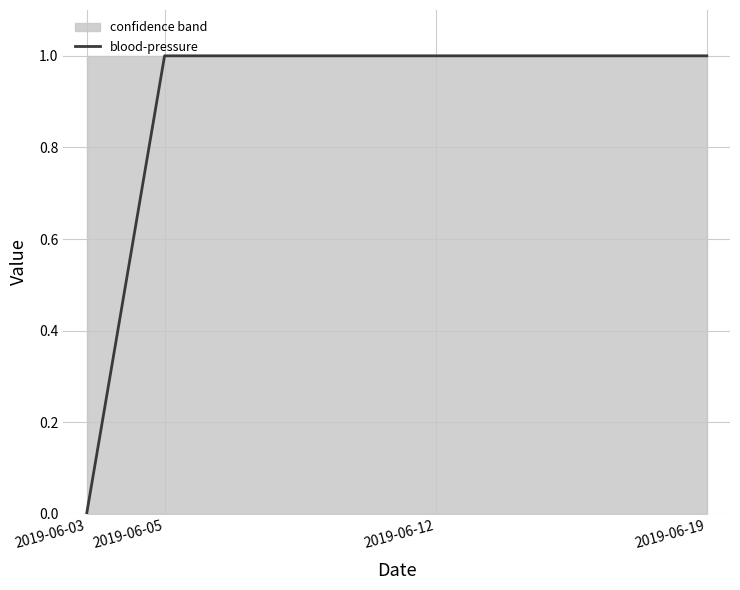

What is the sum of the values at 2019-06-03 and 2019-06-05?

1